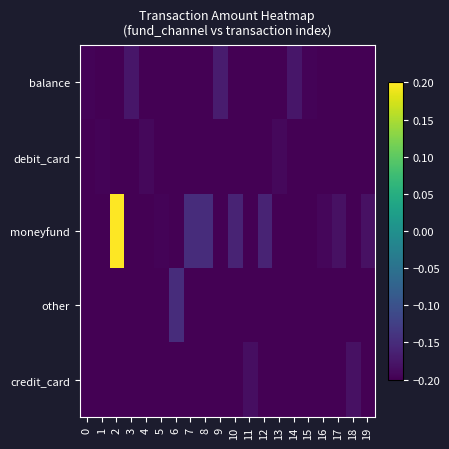

At how many categories does at least one series exceed 0?

1